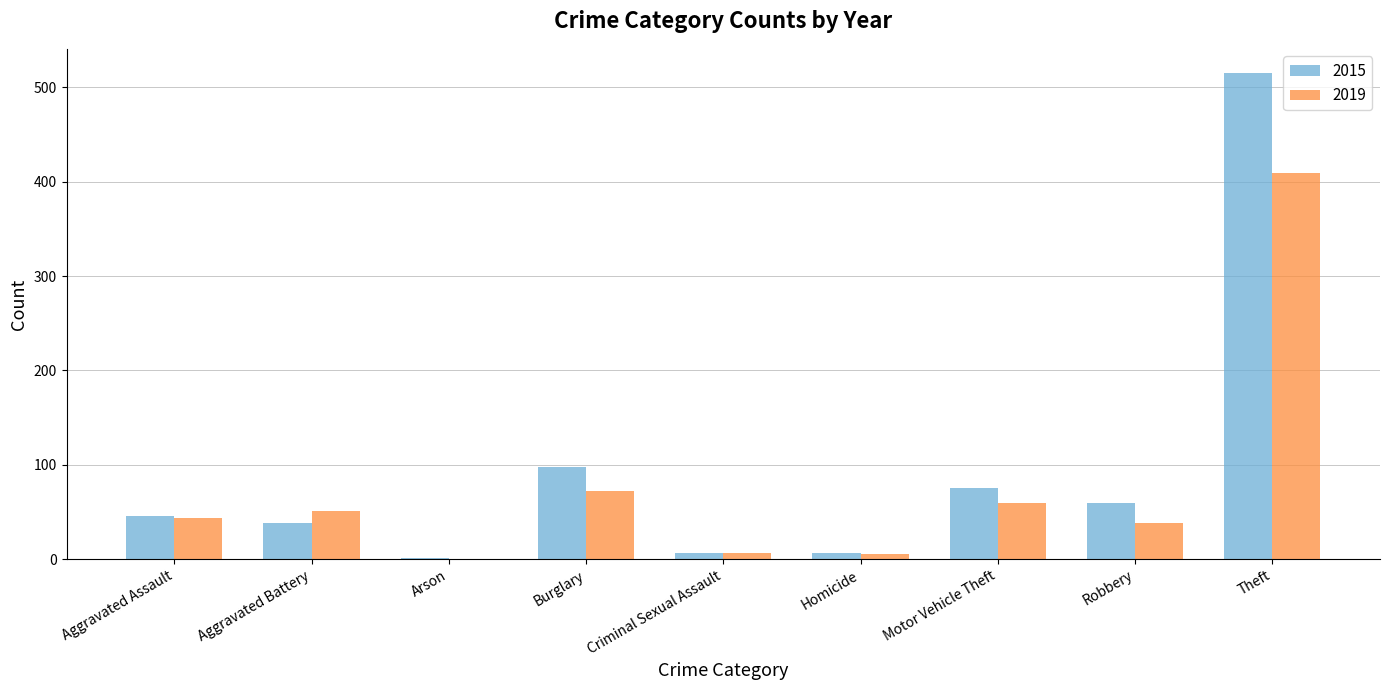

Which series has the largest total across all categories?

2015